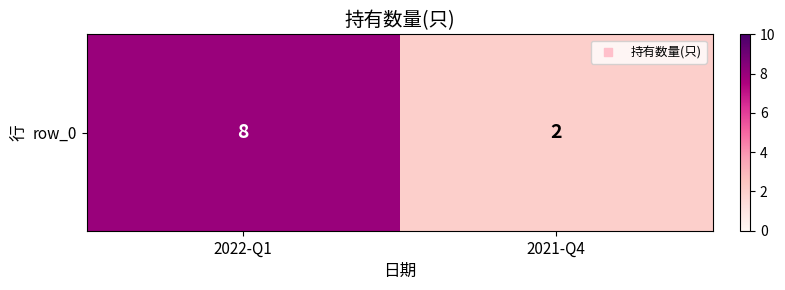

Rank the categories by value from highest to lowest.

2022-Q1, 2021-Q4